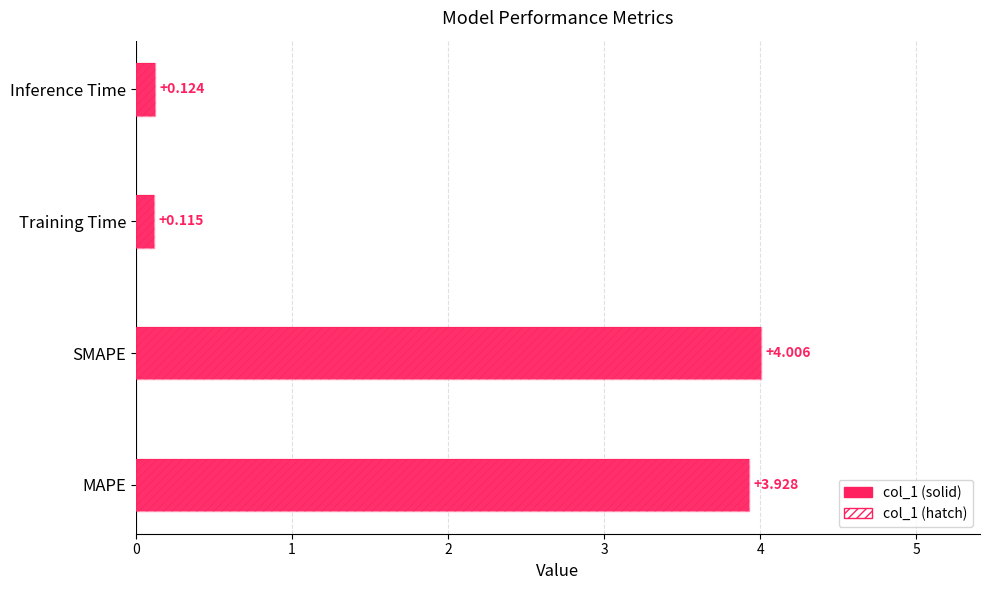

What is the sum of all values?

8.2